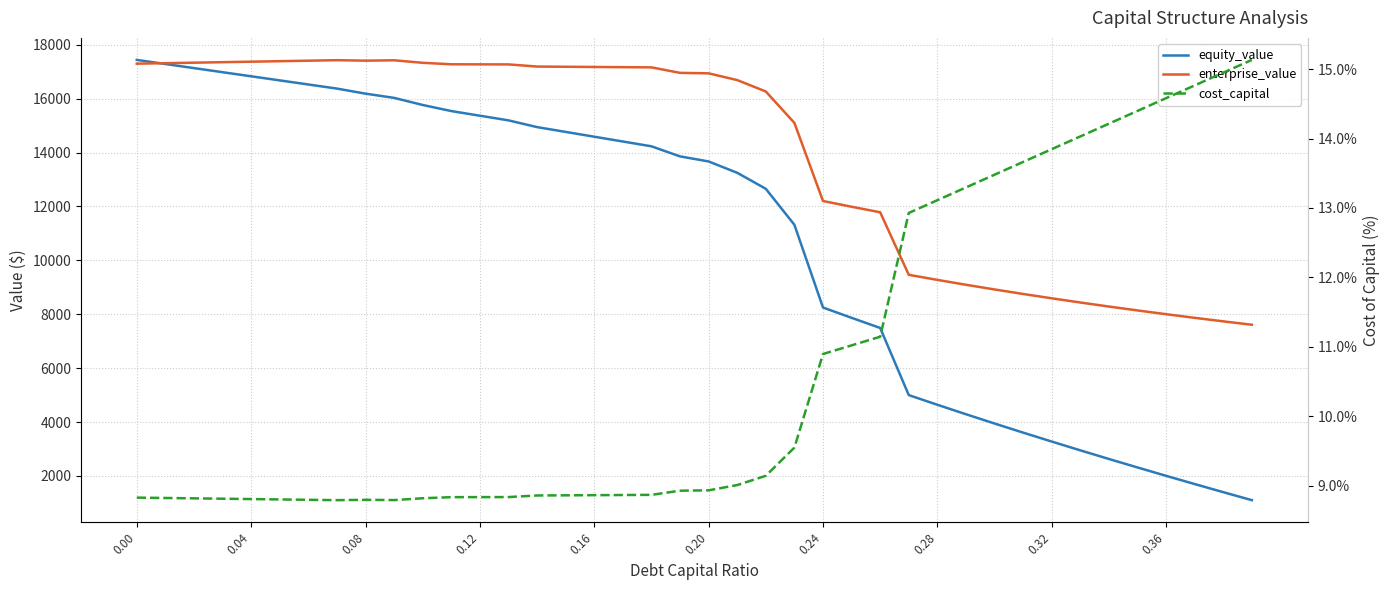

How many interior local peaks does the cost_capital series have?

1